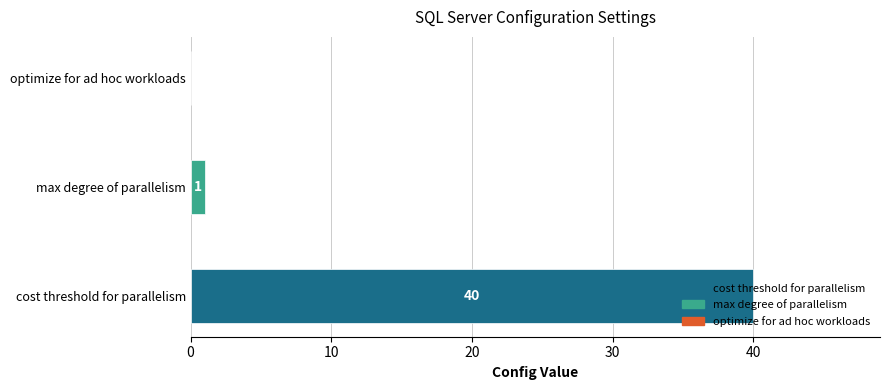

What is the lowest value of the cost threshold for parallelism series?

40